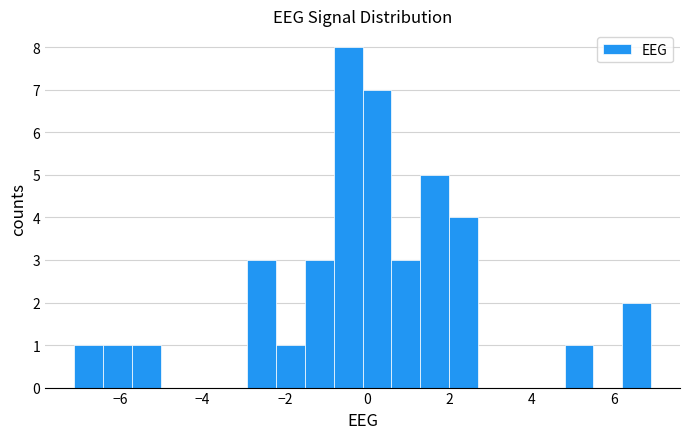

Read against the x-axis, roughly where is the centre of the tallest bar?

-0.4